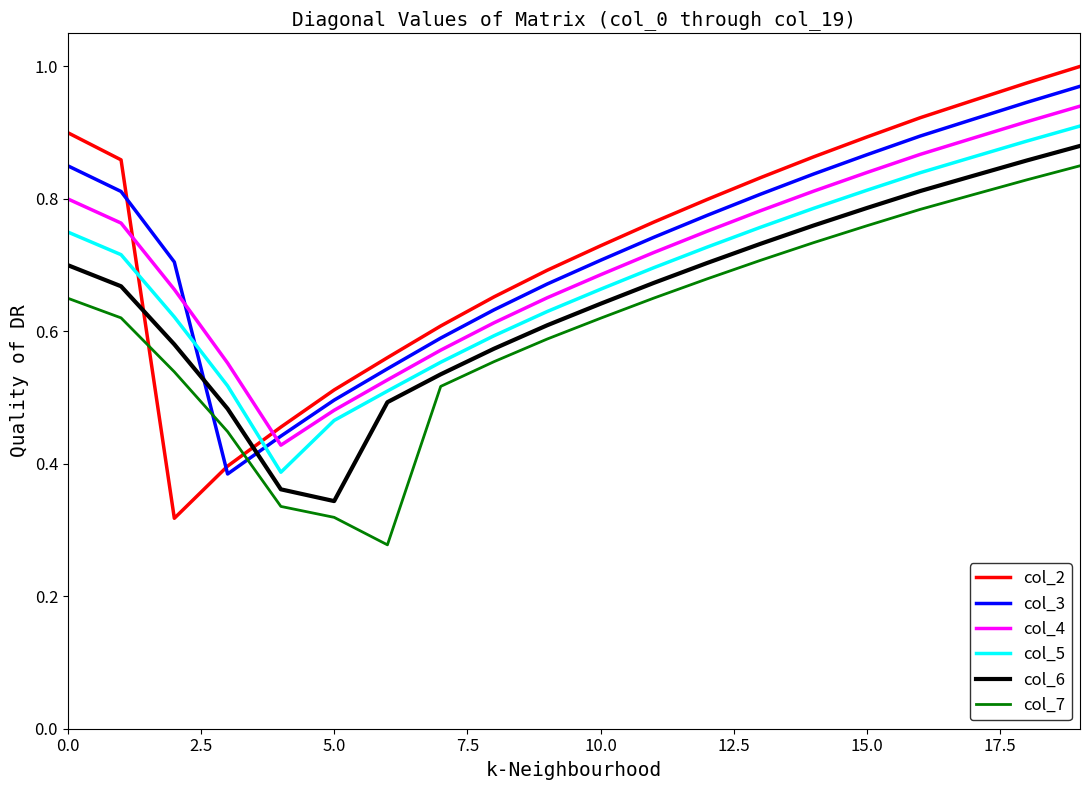

True or false: col_4 and col_3 cross at least once.

True